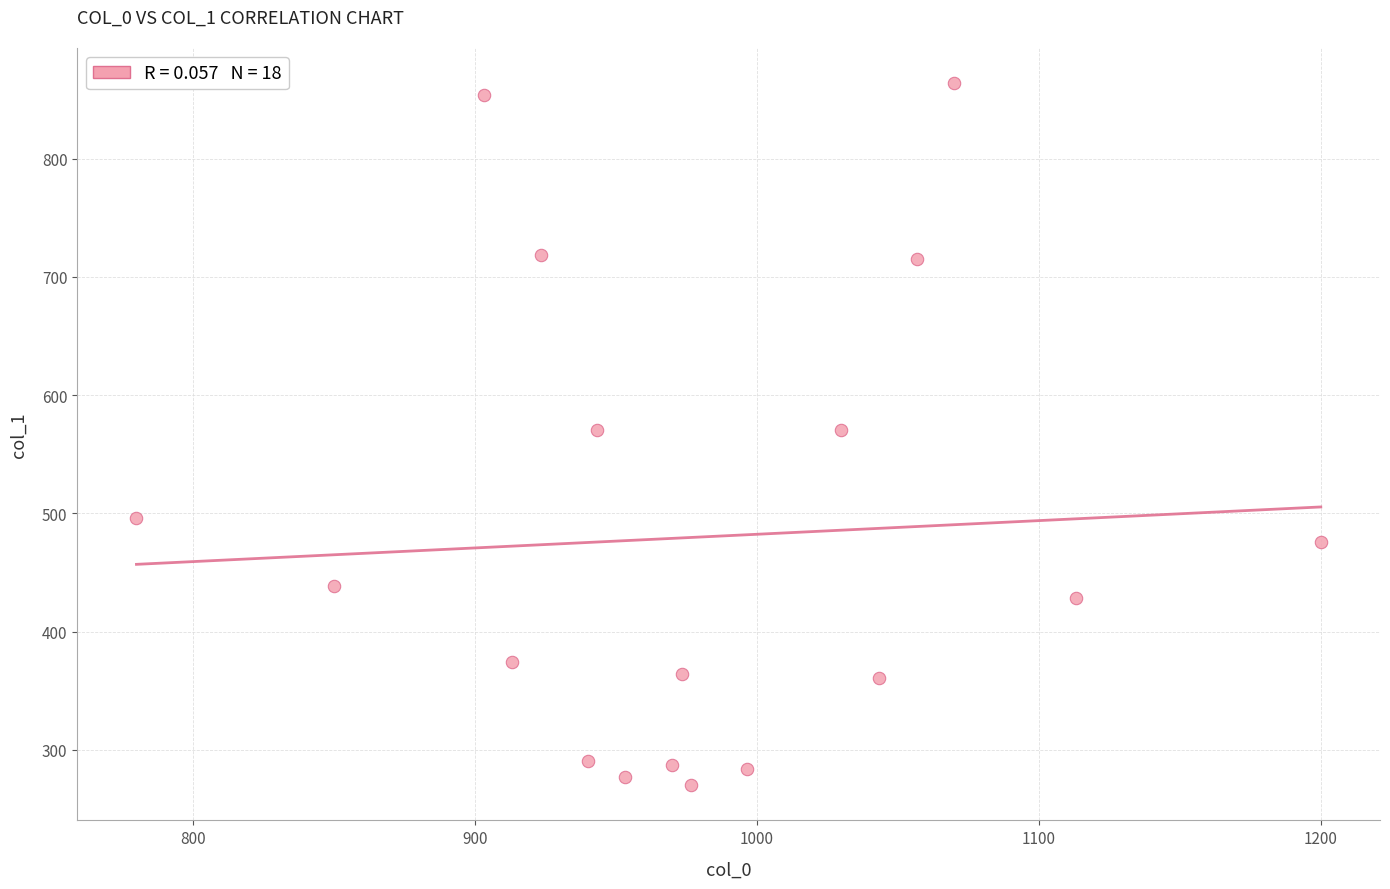

What is the range of X values (max minus min)?

420.0